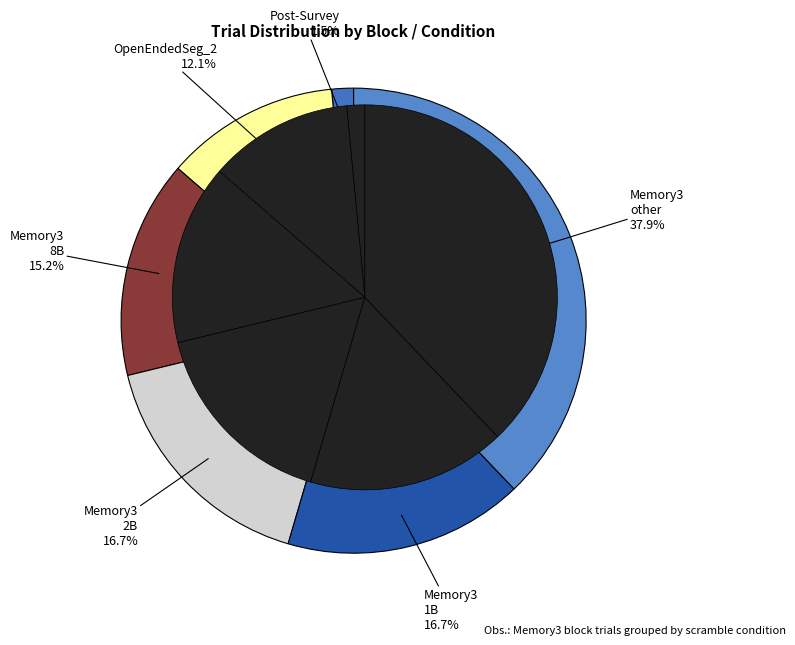

The Memory3 - 1B (9) slice represents 18% of the pie. True or false?

False